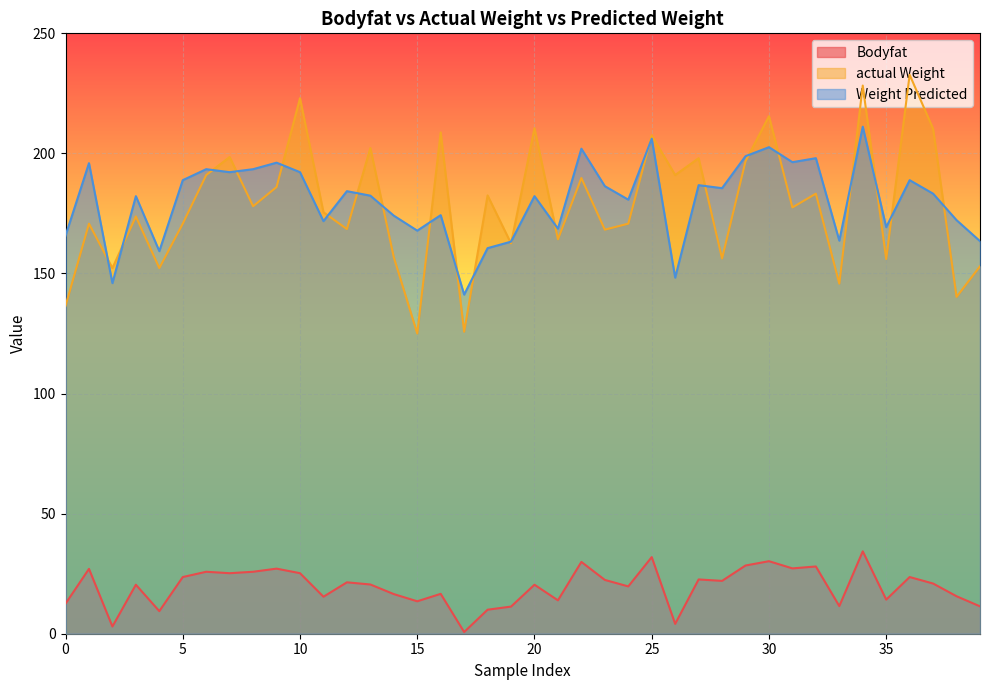

What is the value of the Weight Predicted point at the 38th from the left?

183.2